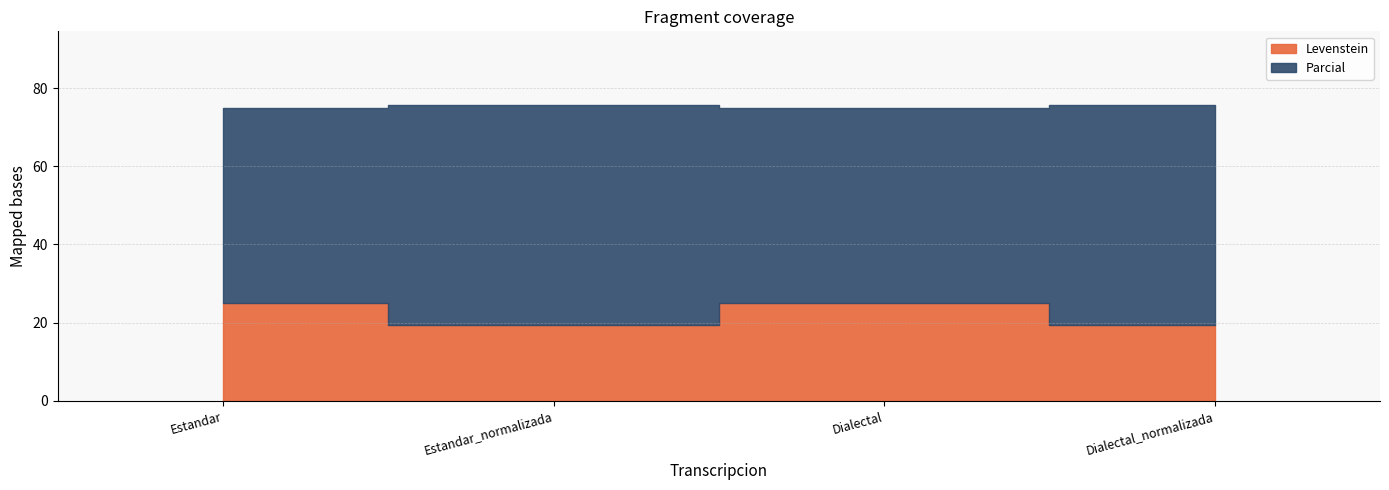

True or false: Parcial and Levenstein cross at least once.

False